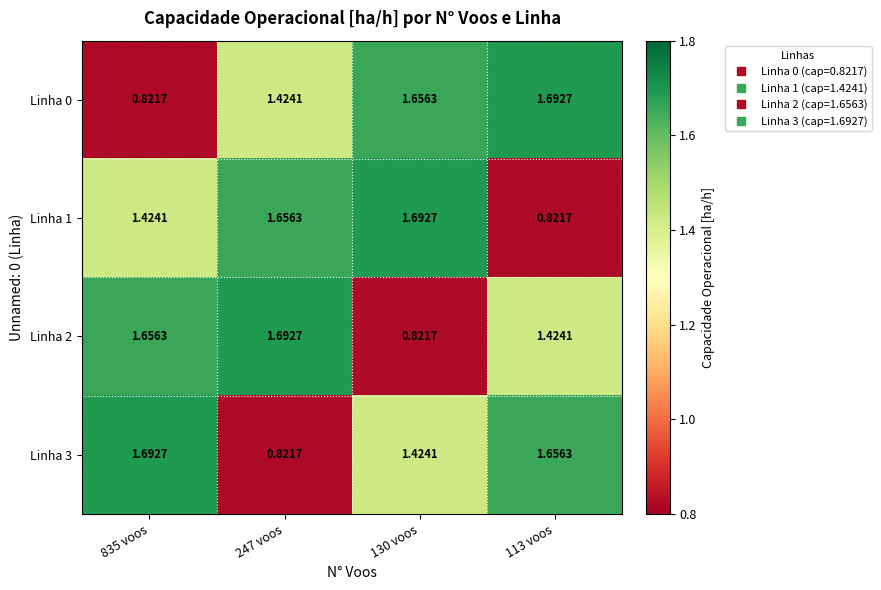

Count the number of categories in the chart.

4